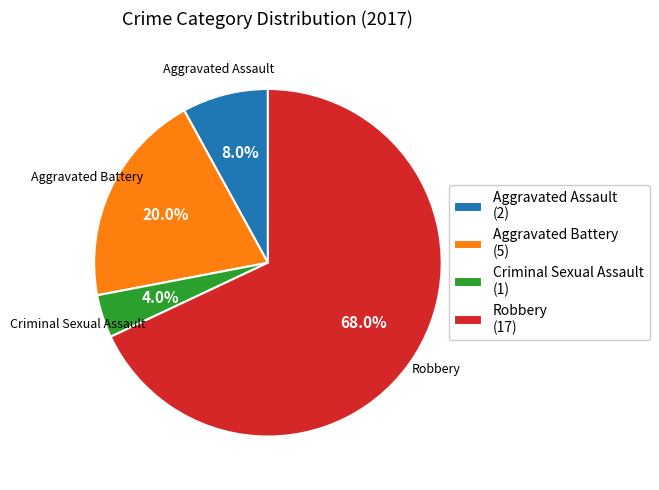

Which has a higher value, Aggravated Assault or Aggravated Battery?

Aggravated Battery